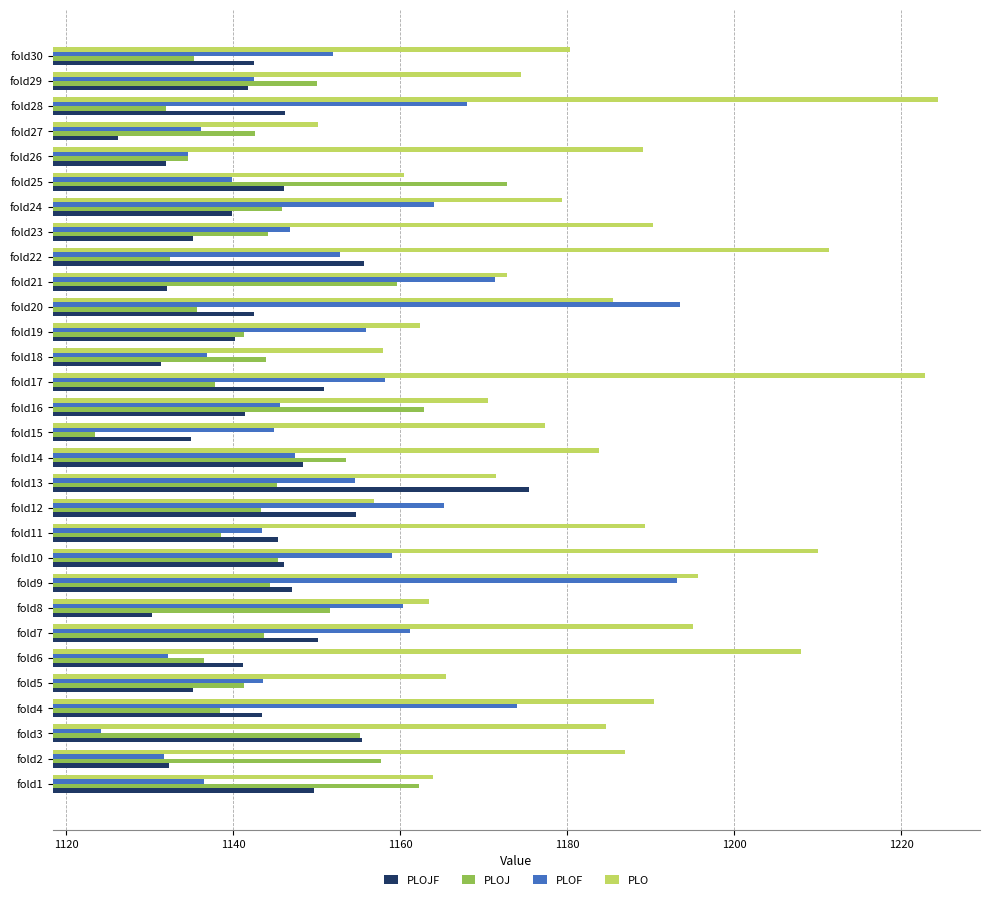

What is the sum of the PLOF values at fold30 and fold7?

2313.1